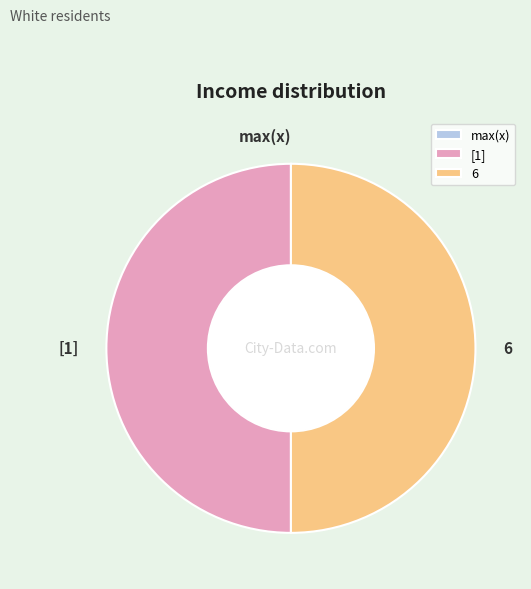

True or false: 6 accounts for 40% of the total.

False